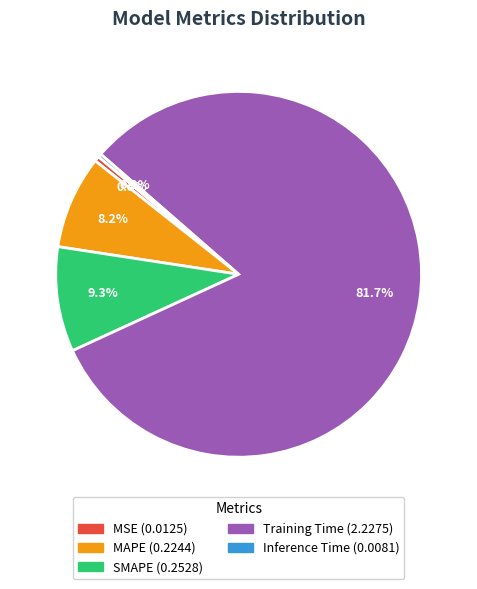

Is the sum of MAPE and Training Time greater than half?

Yes